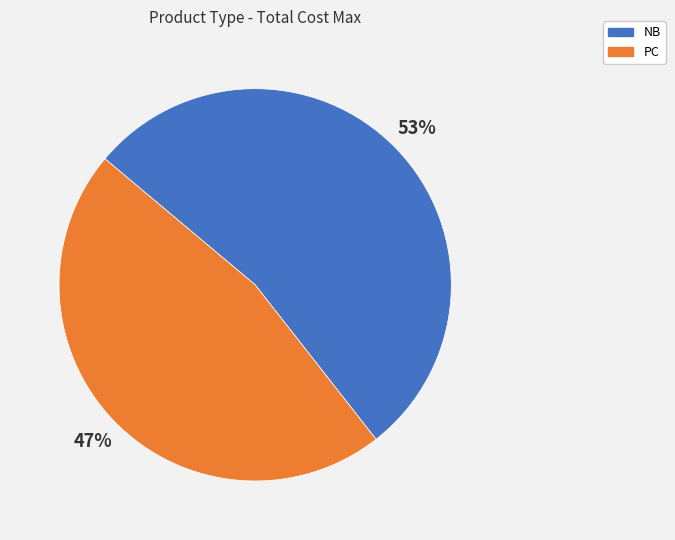

Do NB and PC together represent more than half of the pie?

Yes